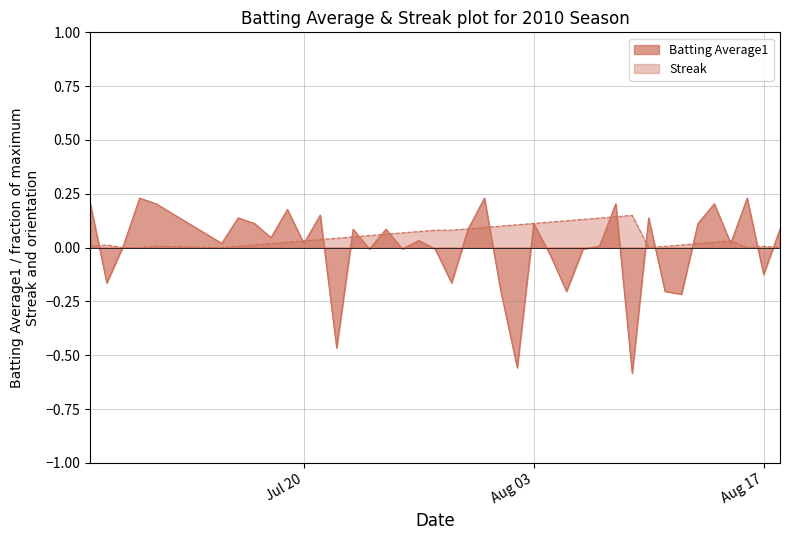

Count the number of categories in the chart.

40